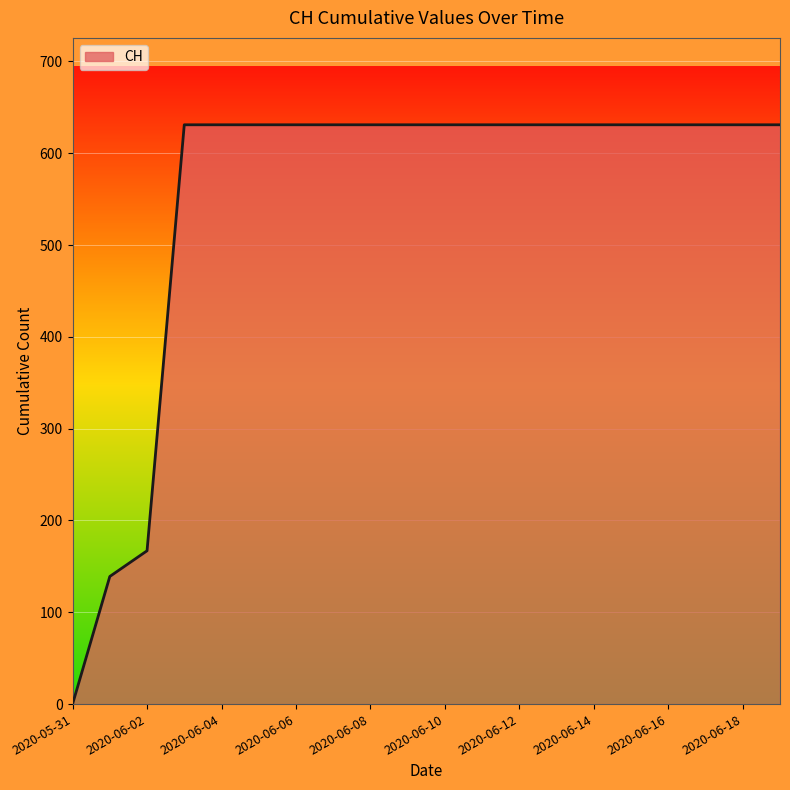

What is the difference between the maximum and minimum values?

631